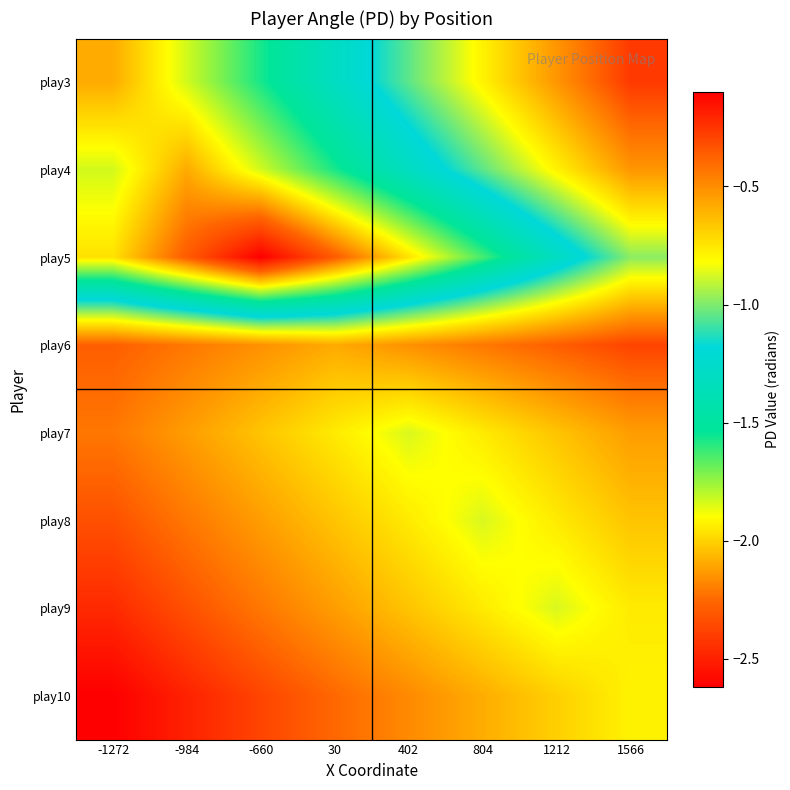

Reading left to right, list all the values displayed in this chart.

play3: -1272=-2.1	-984=-1.8	-660=-1.6	30=-1.3	402=-1.0	804=-0.8	1212=-0.5	1566=-0.3
play4: -1272=-1.8	-984=-2.1	-660=-1.8	30=-1.6	402=-1.3	804=-1.0	1212=-0.8	1566=-0.5
play5: -1272=-2.0	-984=-2.3	-660=-2.6	30=-2.3	402=-2.0	804=-1.6	1212=-1.3	1566=-1.0
play6: -1272=-0.4	-984=-0.4	-660=-0.5	30=-0.6	402=-0.5	804=-0.4	1212=-0.4	1566=-0.3
play7: -1272=-0.4	-984=-0.5	-660=-0.7	30=-0.8	402=-0.9	804=-0.8	1212=-0.7	1566=-0.5
play8: -1272=-0.3	-984=-0.4	-660=-0.5	30=-0.7	402=-0.8	804=-0.9	1212=-0.8	1566=-0.7
play9: -1272=-0.2	-984=-0.3	-660=-0.4	30=-0.5	402=-0.7	804=-0.8	1212=-0.9	1566=-0.8
play10: -1272=-0.1	-984=-0.2	-660=-0.3	30=-0.4	402=-0.5	804=-0.6	1212=-0.7	1566=-0.8